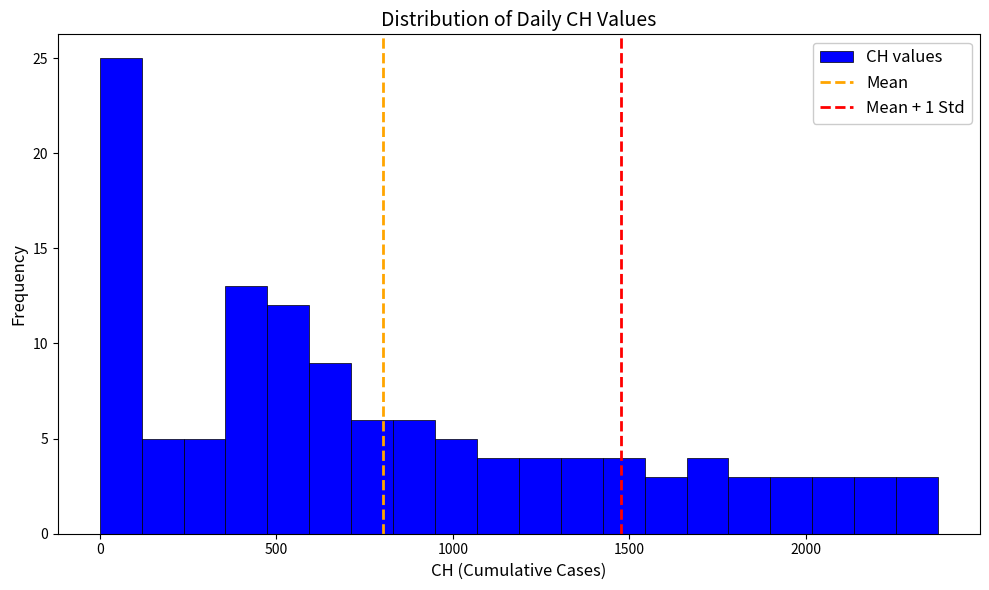

Read against the x-axis, roughly where is the centre of the tallest bar?

50